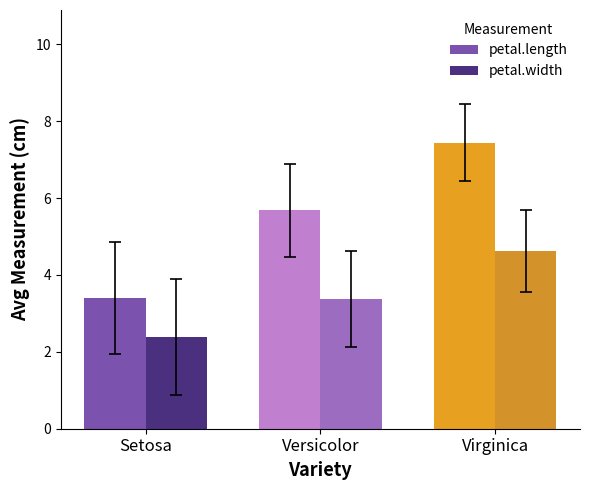

The petal.length series shows 3.4 at Setosa. True or false?

True